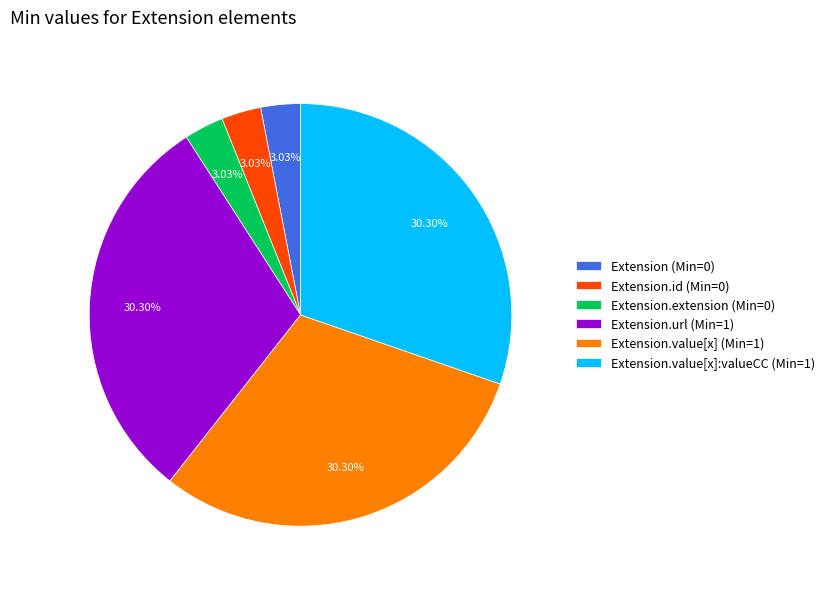

Combined, do Extension.url (Min=1) and Extension (Min=0) account for over 50%?

No